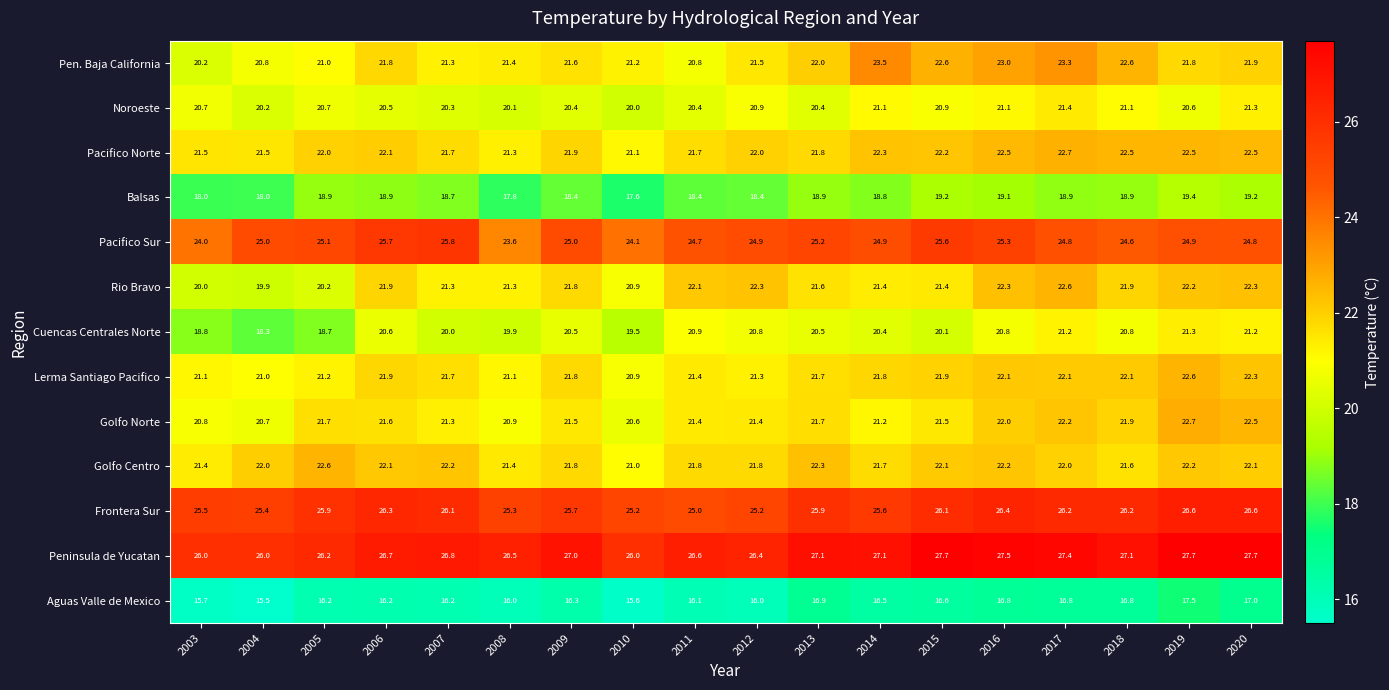

Which series has the widest spread of values?

Pen. Baja California